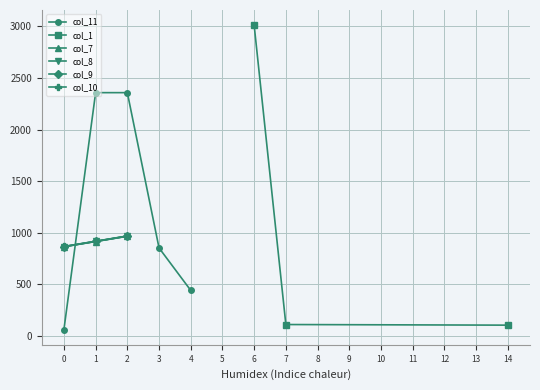

How many interior local peaks does the col_10 series have?

1